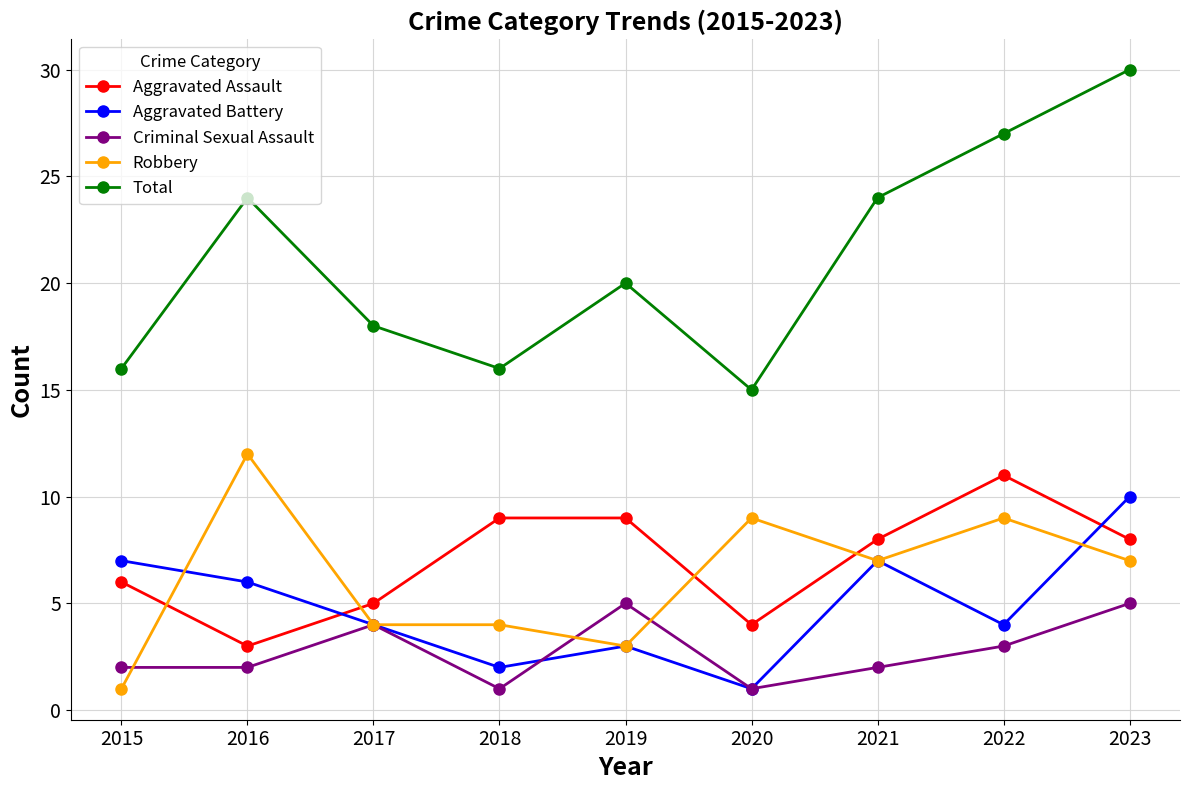

Is the value of Criminal Sexual Assault at 2019 greater than the value of Robbery at 2018?

Yes